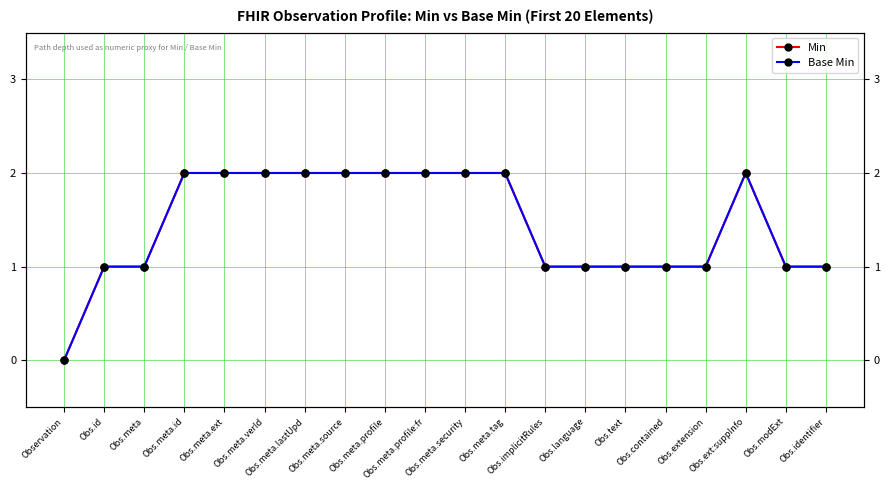

What is the label of the 19th point from the left?

Obs.modExt